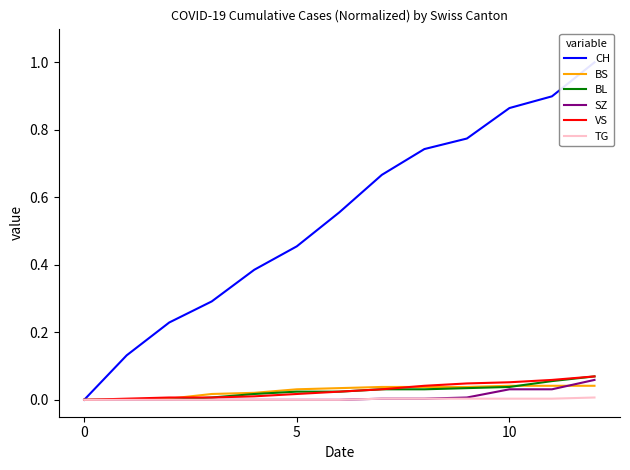

The value of BS at 0 is 0.0. True or false?

True